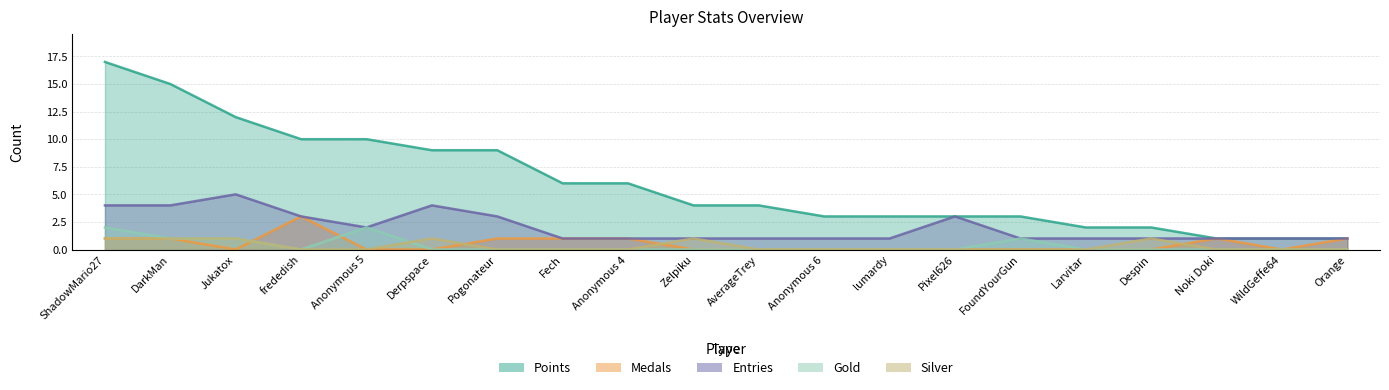

Reading left to right, list all the values displayed in this chart.

Points: ShadowMario27=17	DarkMan=15	Jukatox=12	frededish=10	Anonymous 5=10	Derpspace=9	Pogonateur=9	Fech=6	Anonymous 4=6	Zelpiku=4	AverageTrey=4	Anonymous 6=3	lumardy=3	Pixel626=3	FoundYourGun=3	Larvitar=2	Despin=2	Noki Doki=1	WildGeffe64=1	Orange=1
Medals: ShadowMario27=1	DarkMan=1	Jukatox=0	frededish=3	Anonymous 5=0	Derpspace=0	Pogonateur=1	Fech=1	Anonymous 4=1	Zelpiku=0	AverageTrey=0	Anonymous 6=0	lumardy=0	Pixel626=0	FoundYourGun=0	Larvitar=0	Despin=0	Noki Doki=1	WildGeffe64=0	Orange=1
Entries: ShadowMario27=4	DarkMan=4	Jukatox=5	frededish=3	Anonymous 5=2	Derpspace=4	Pogonateur=3	Fech=1	Anonymous 4=1	Zelpiku=1	AverageTrey=1	Anonymous 6=1	lumardy=1	Pixel626=3	FoundYourGun=1	Larvitar=1	Despin=1	Noki Doki=1	WildGeffe64=1	Orange=1
Gold: ShadowMario27=2	DarkMan=1	Jukatox=1	frededish=0	Anonymous 5=2	Derpspace=0	Pogonateur=0	Fech=0	Anonymous 4=0	Zelpiku=0	AverageTrey=0	Anonymous 6=0	lumardy=0	Pixel626=0	FoundYourGun=1	Larvitar=0	Despin=0	Noki Doki=0	WildGeffe64=0	Orange=0
Silver: ShadowMario27=1	DarkMan=1	Jukatox=1	frededish=0	Anonymous 5=0	Derpspace=1	Pogonateur=0	Fech=0	Anonymous 4=0	Zelpiku=1	AverageTrey=0	Anonymous 6=0	lumardy=0	Pixel626=0	FoundYourGun=0	Larvitar=0	Despin=1	Noki Doki=0	WildGeffe64=0	Orange=0